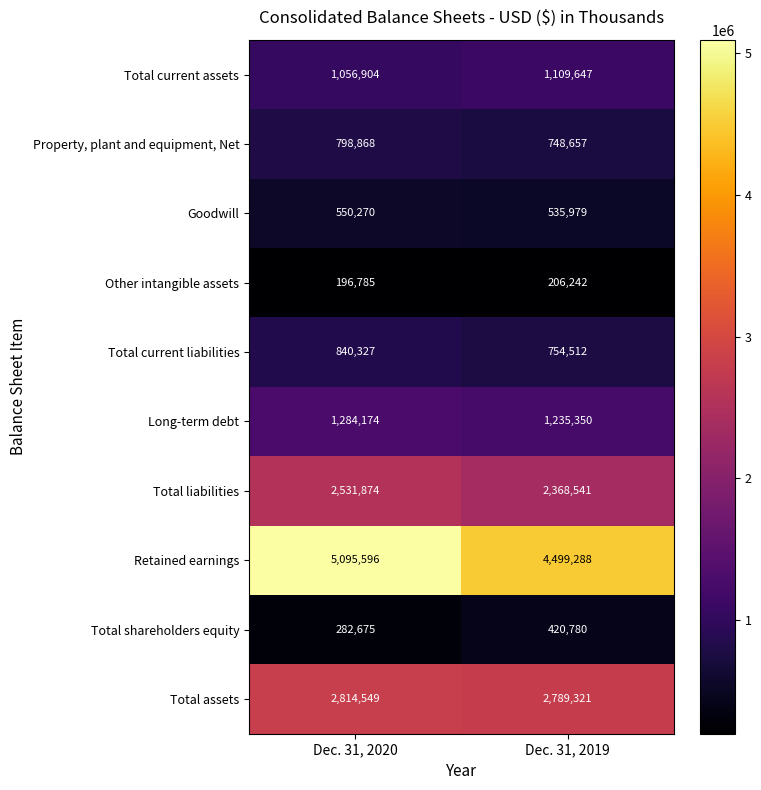

Is the value of Goodwill at Dec. 31, 2019 greater than the value of Retained earnings at Dec. 31, 2019?

No